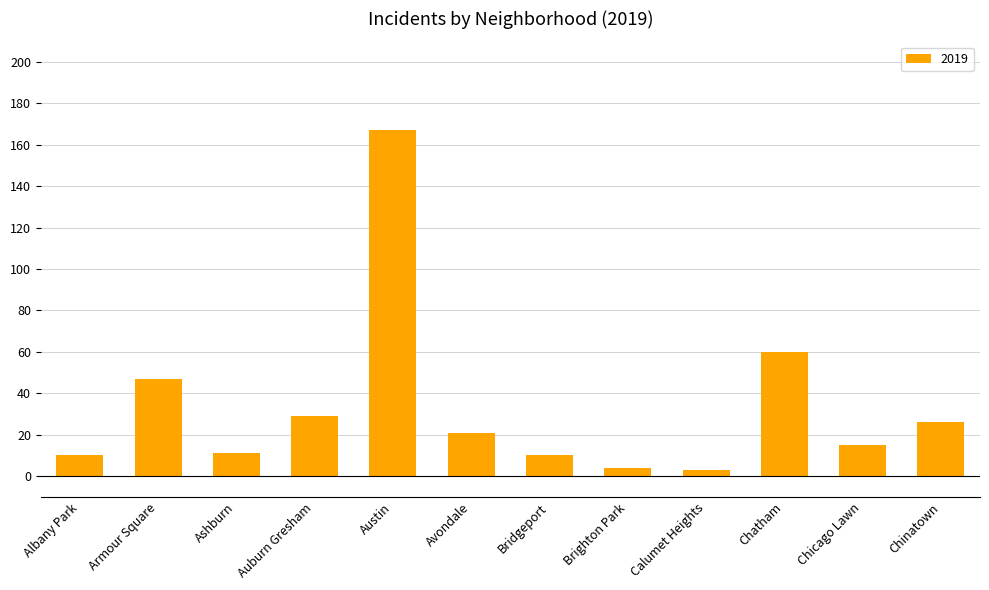

Which label corresponds to the largest value in the chart?

Austin